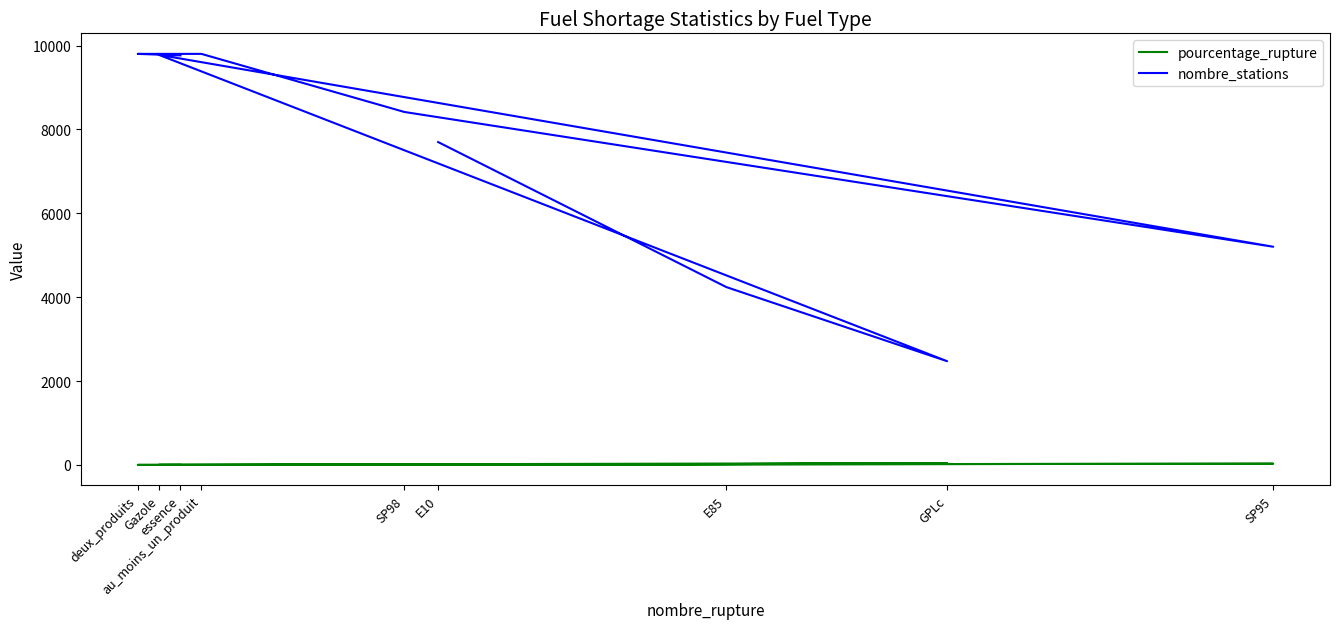

At which category is the sum across all series the highest?

au_moins_un_produit